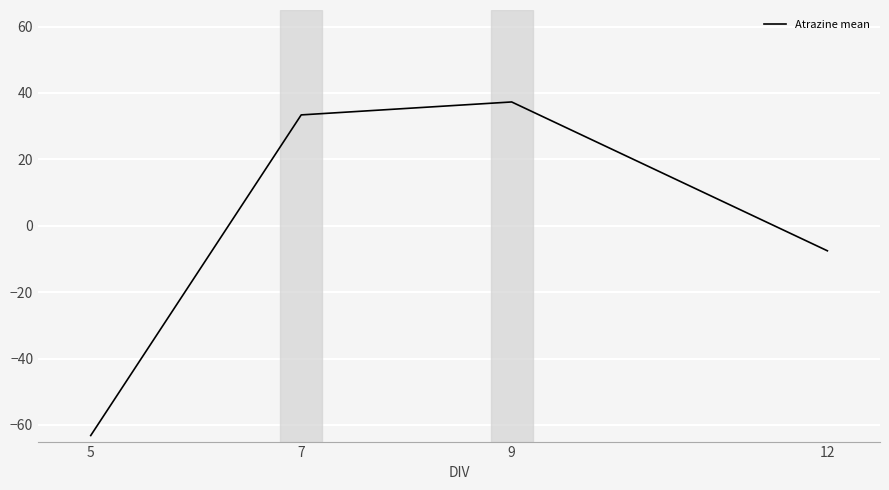

How many values are below 33?

2